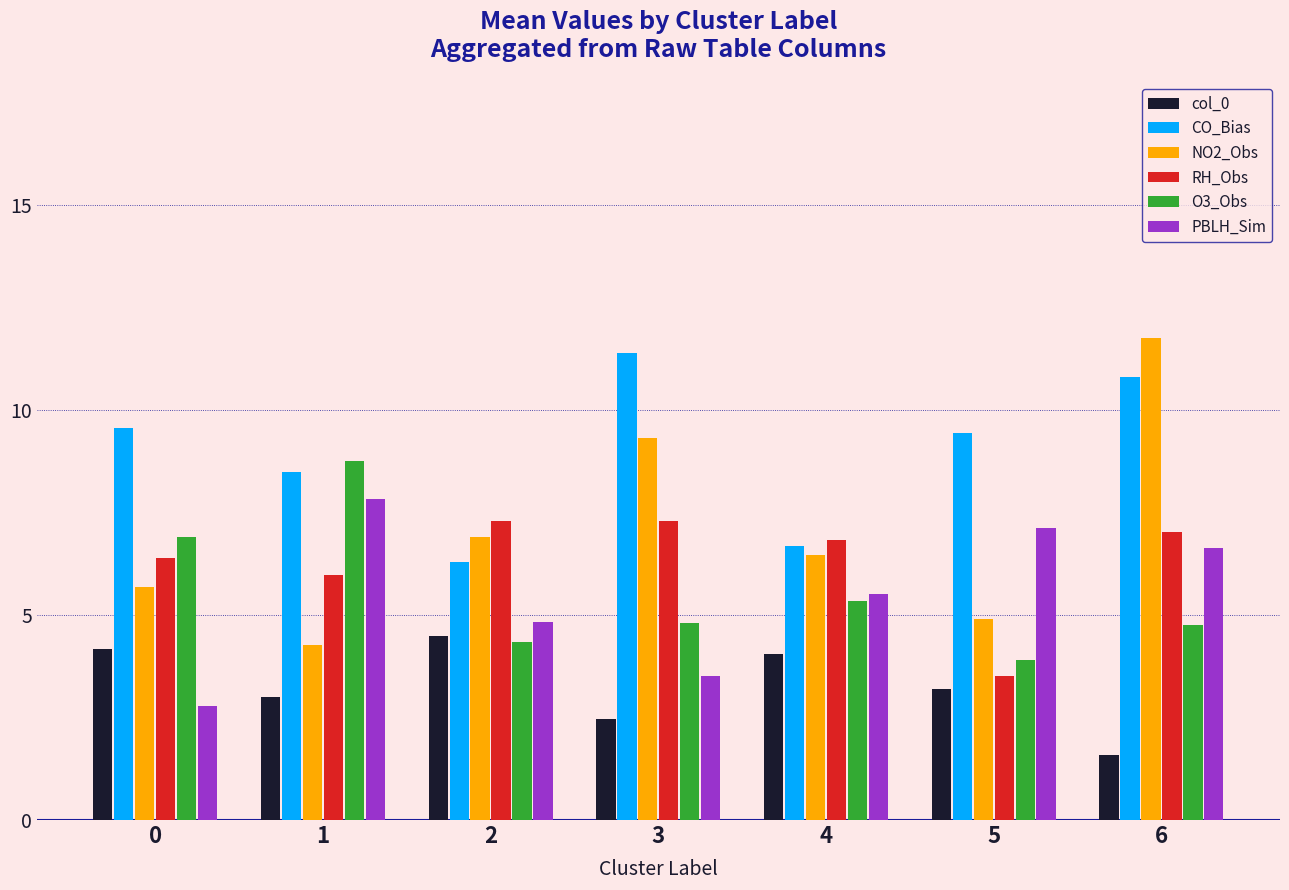

What is the approximate value of PBLH_Sim at 6?

6.6